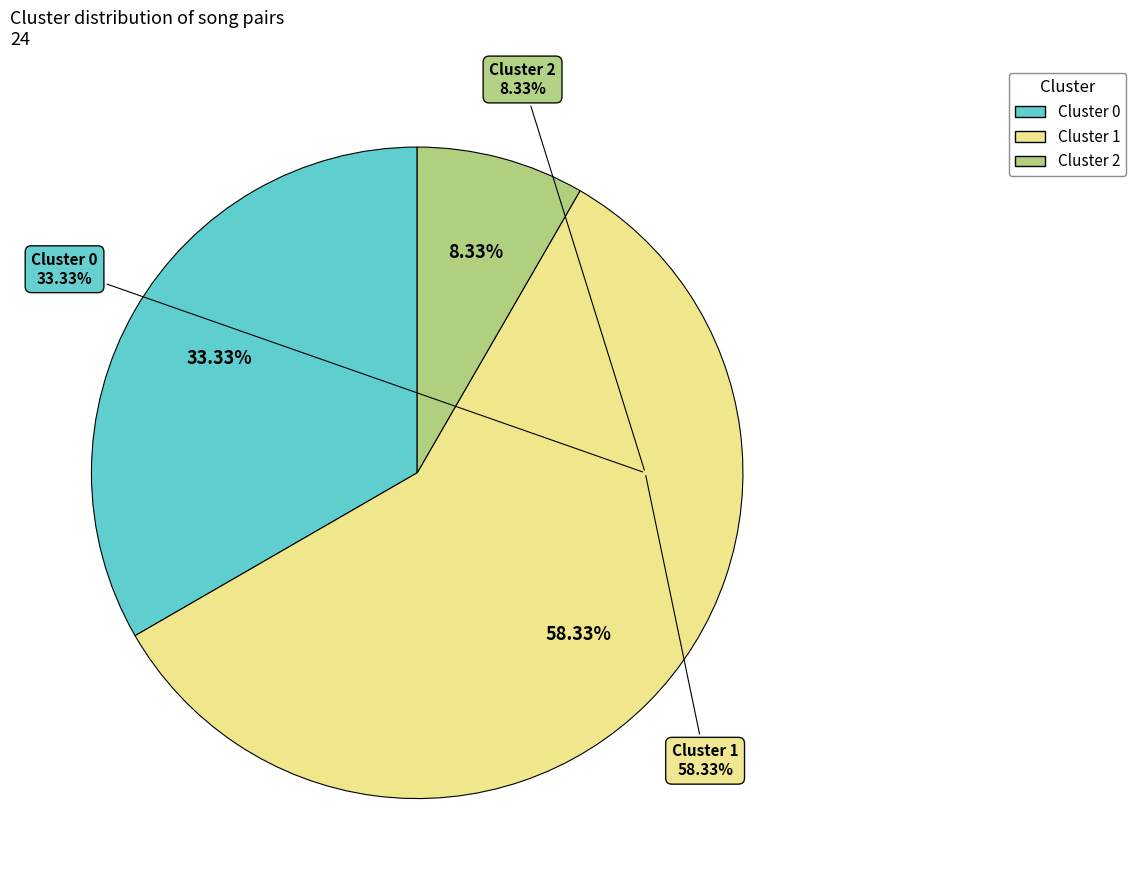

Combined, do Cluster 0 and Cluster 1 account for over 50%?

Yes